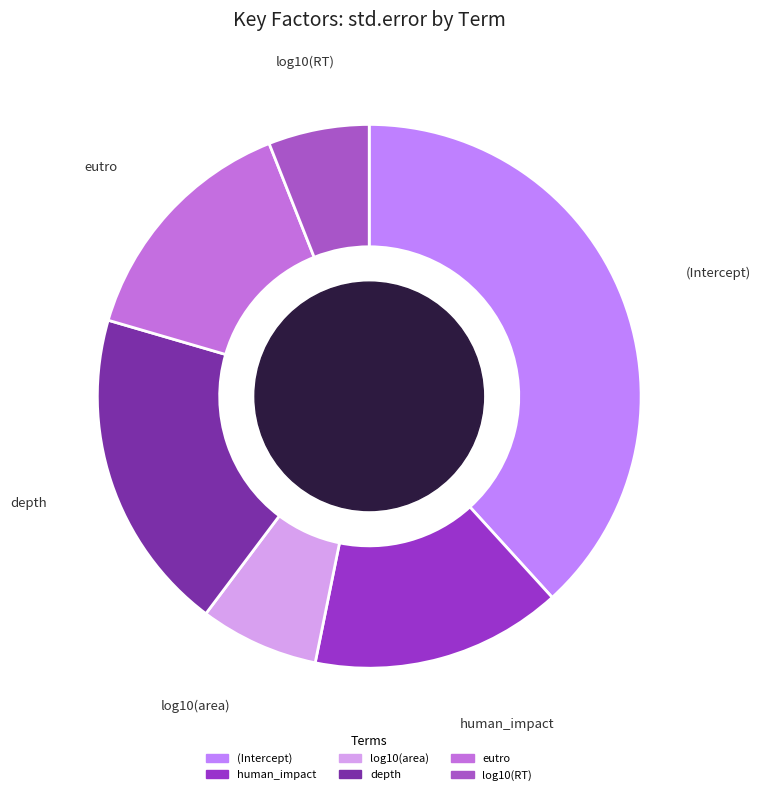

Count the number of slices in the pie.

6